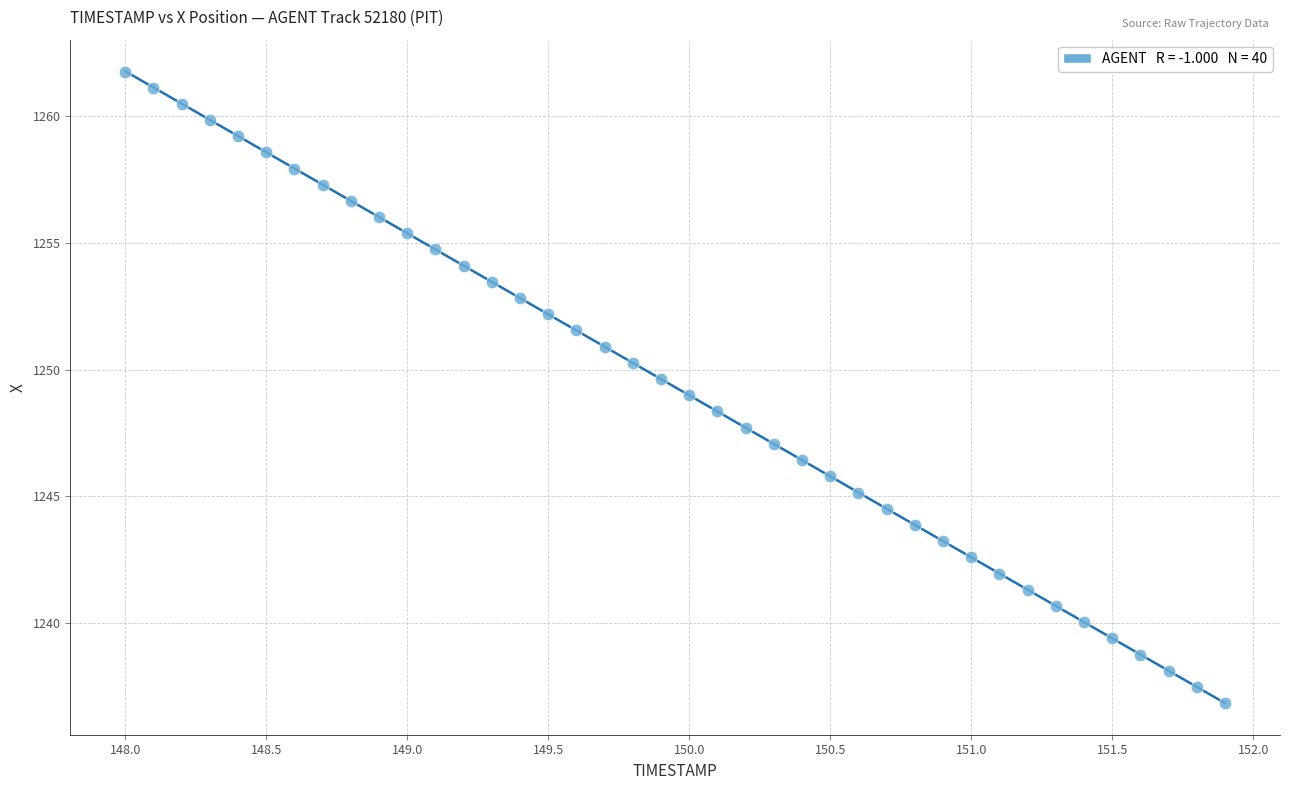

What is the range of Y values (max minus min)?

24.9